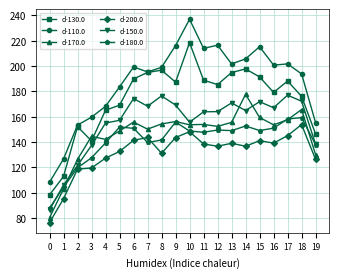

At which label does d-130.0 first exceed 187?

6